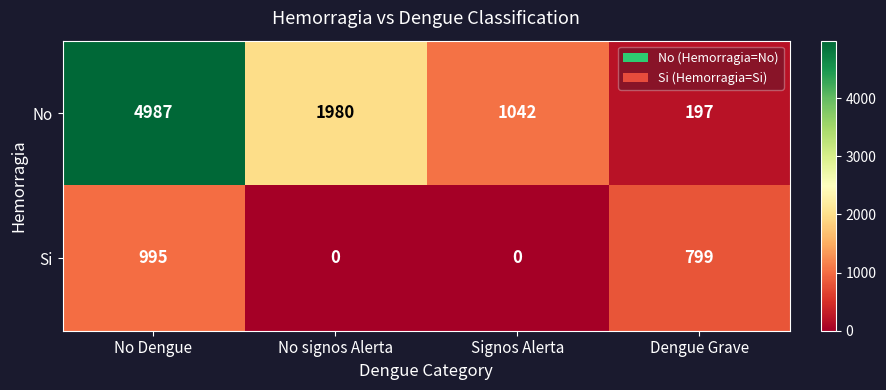

Where is Si nearest to the value 497?

Dengue Grave